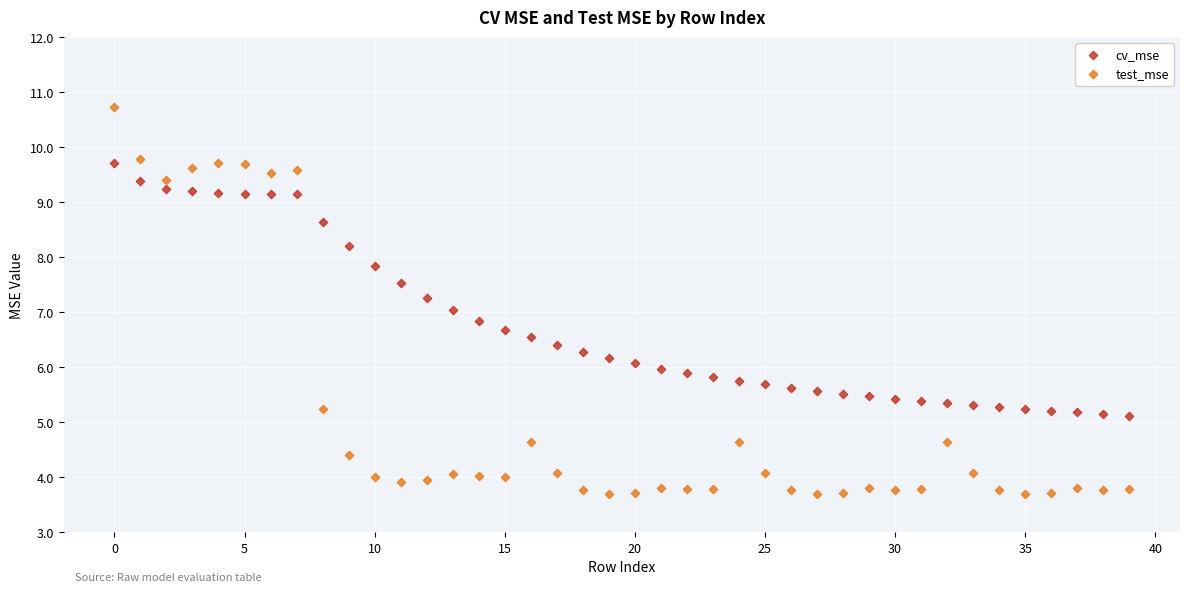

Which series has the largest Y range (max minus min)?

test_mse